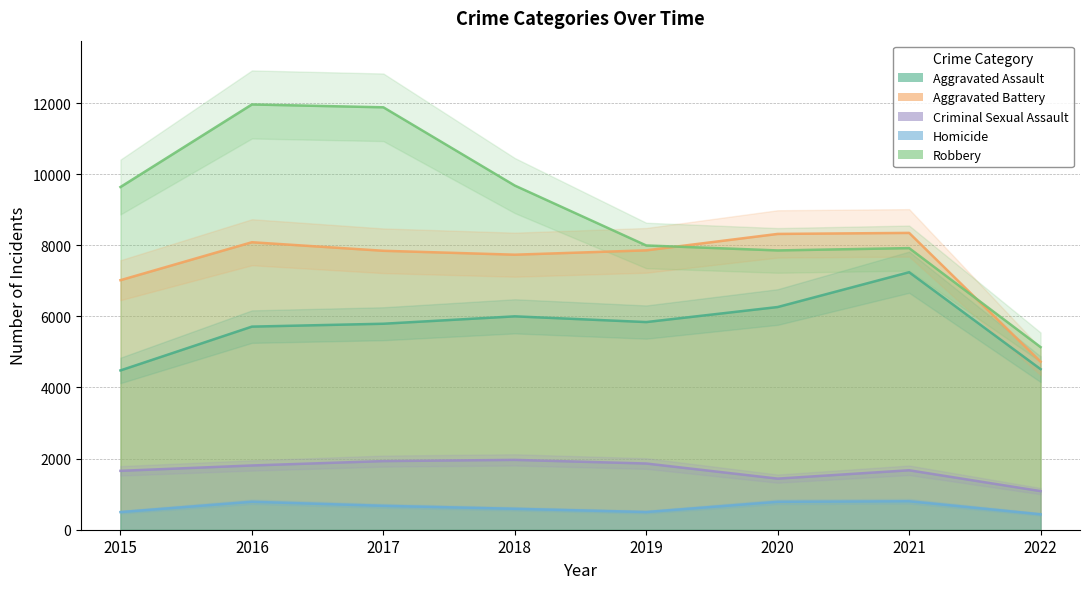

True or false: Aggravated Battery and Robbery intersect in this chart.

True